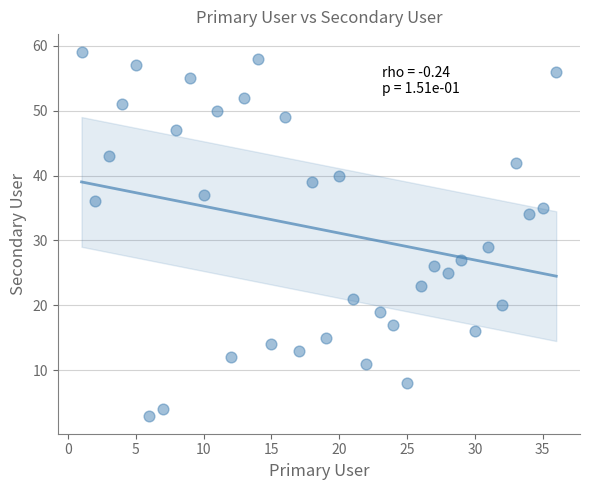

What Y value in the scatter plot is closest to 31?

29